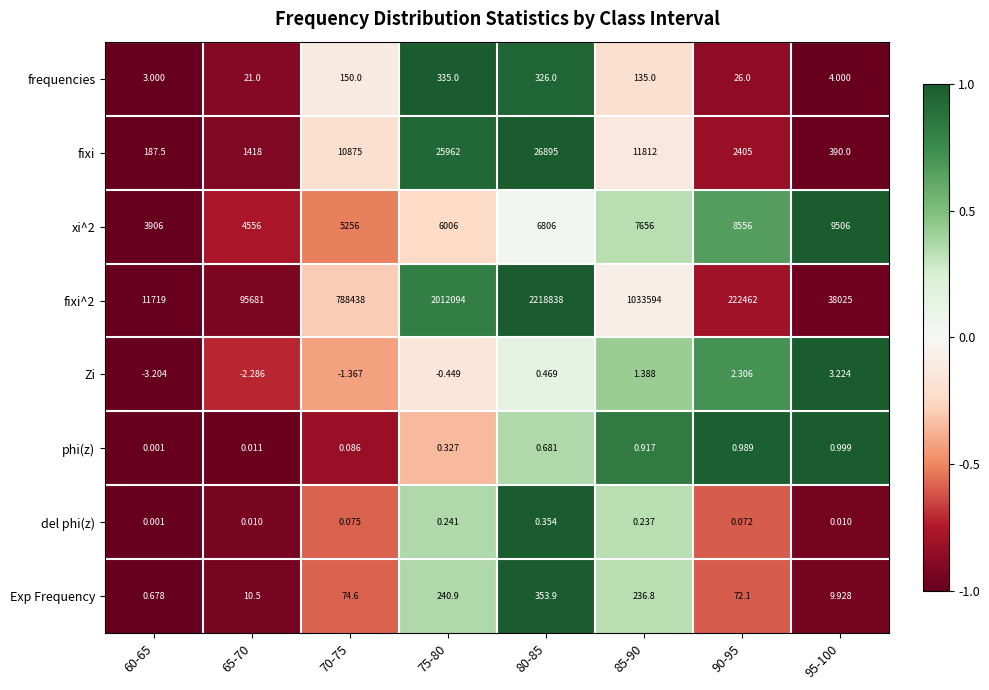

Is the value of xi^2 at 90-95 greater than the value of fixi^2 at 70-75?

No